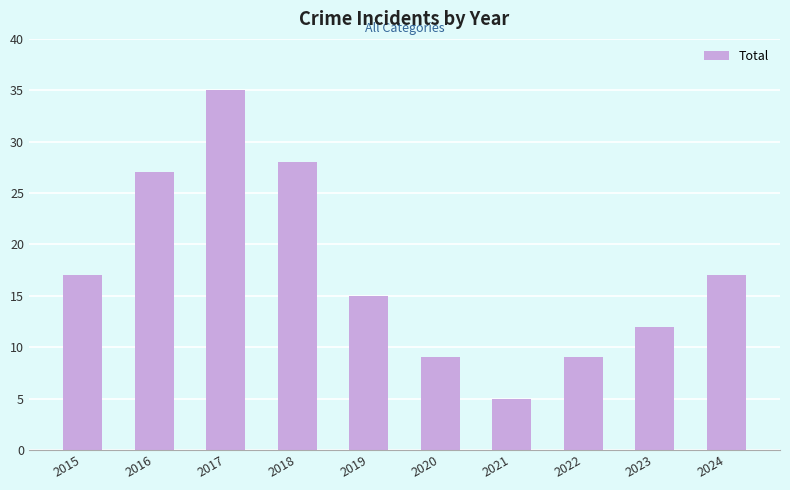

What is the sum of the values at 2018 and 2020?

37